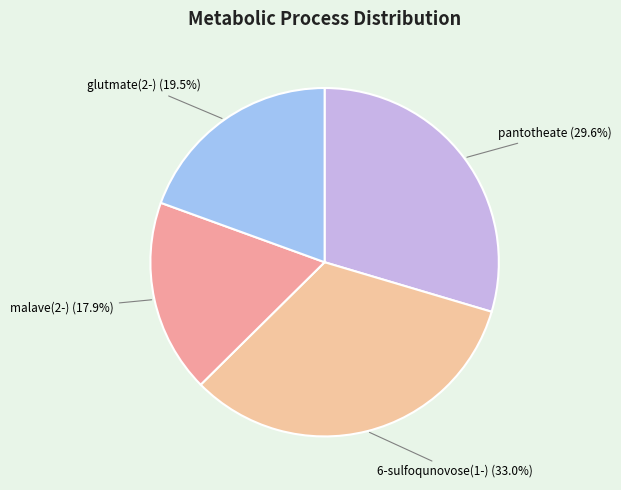

What is the total percentage of pantotheate and malave(2-)?

47.5%